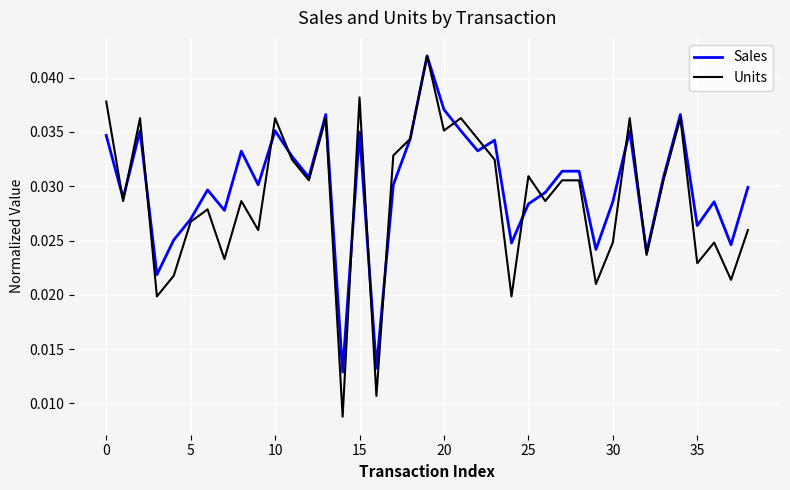

Which series has the widest spread of values?

Units